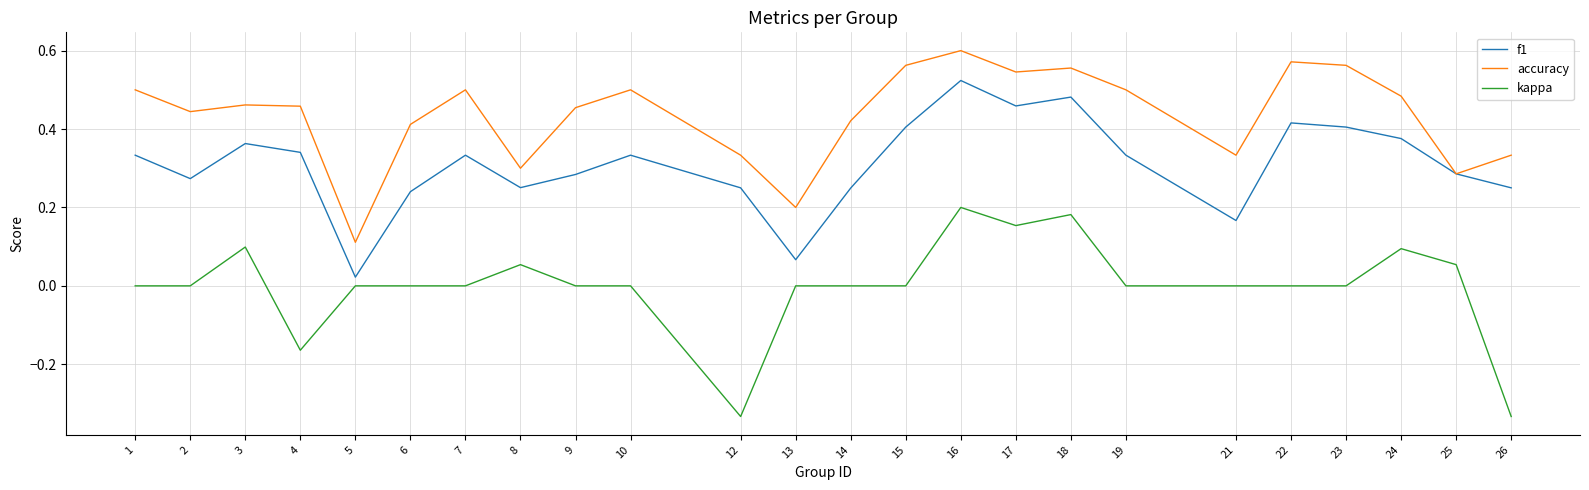

True or false: kappa and f1 intersect in this chart.

False